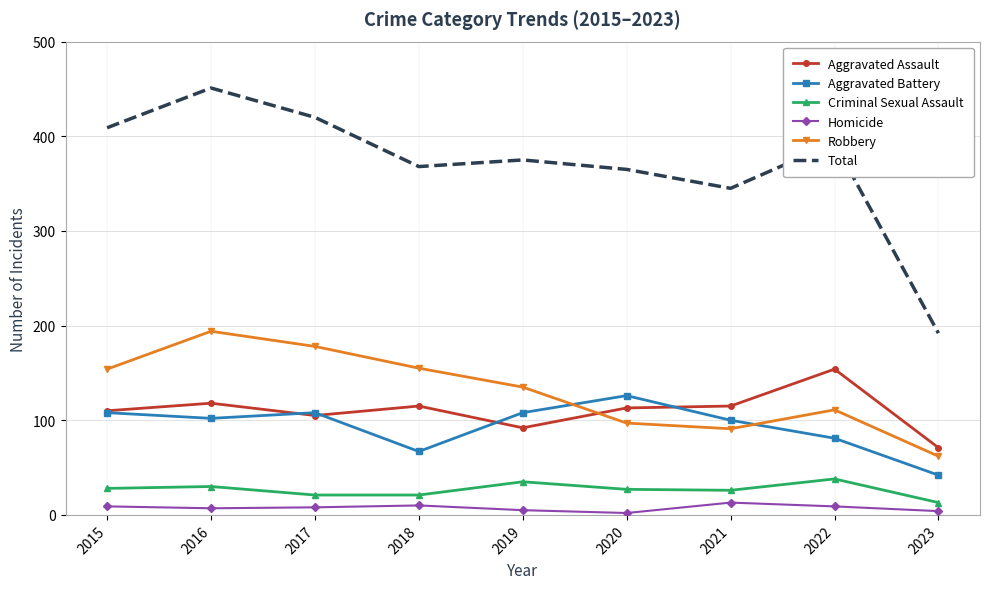

True or false: Criminal Sexual Assault has a value of 13 at 2023.

True